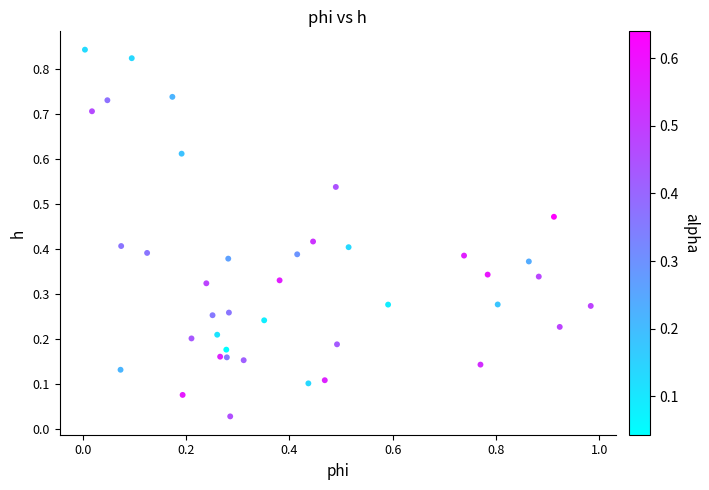

What is the range of X values (max minus min)?

1.0